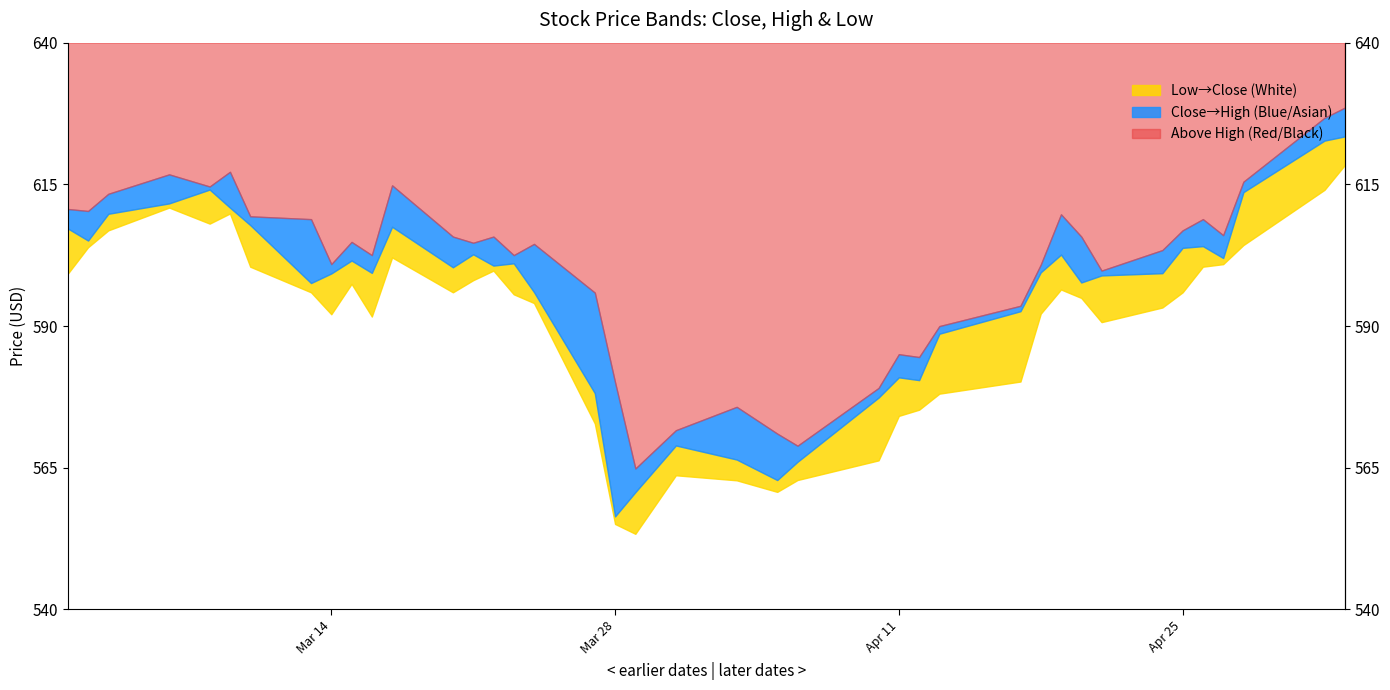

Is it true that Close equals 964.8 at 2023-03-02?

False